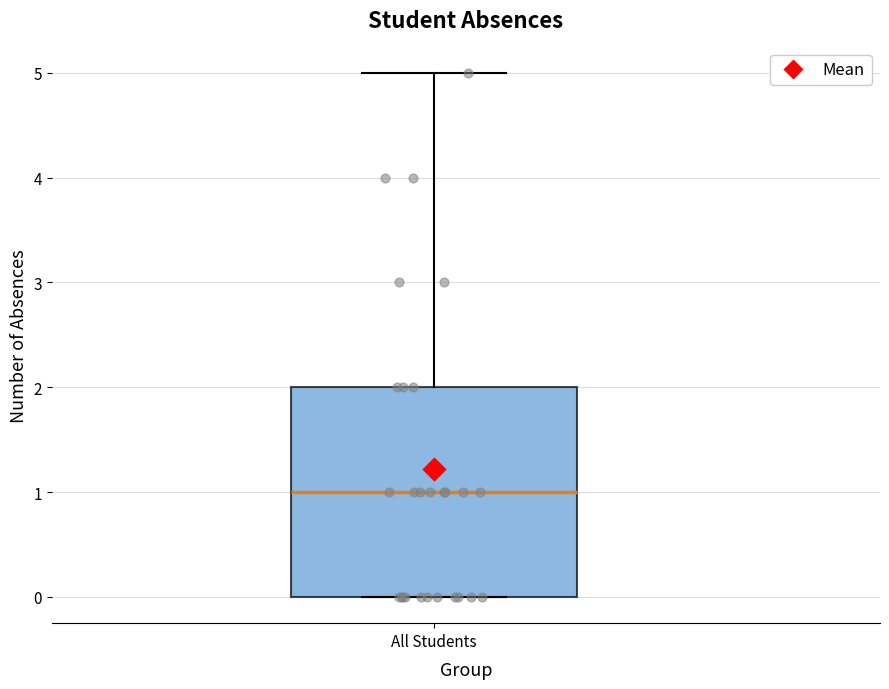

Read this box plot against the y-axis: the position of the median line, the range covered by the box, and the ends of both whiskers. The values are not printed on the chart, so give them approximately, as read against the axis.

median 1, box 0 to 2, whiskers 0 to 5